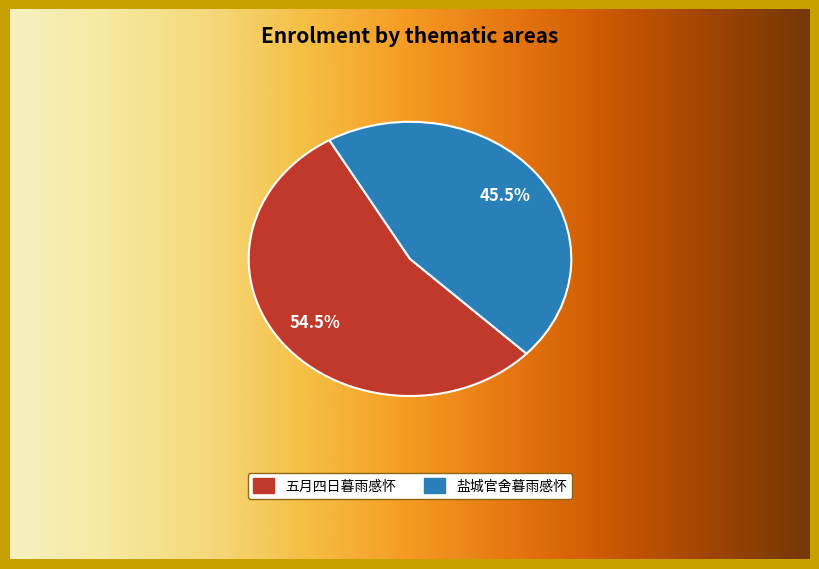

Is there any slice that represents more than half of the pie?

Yes